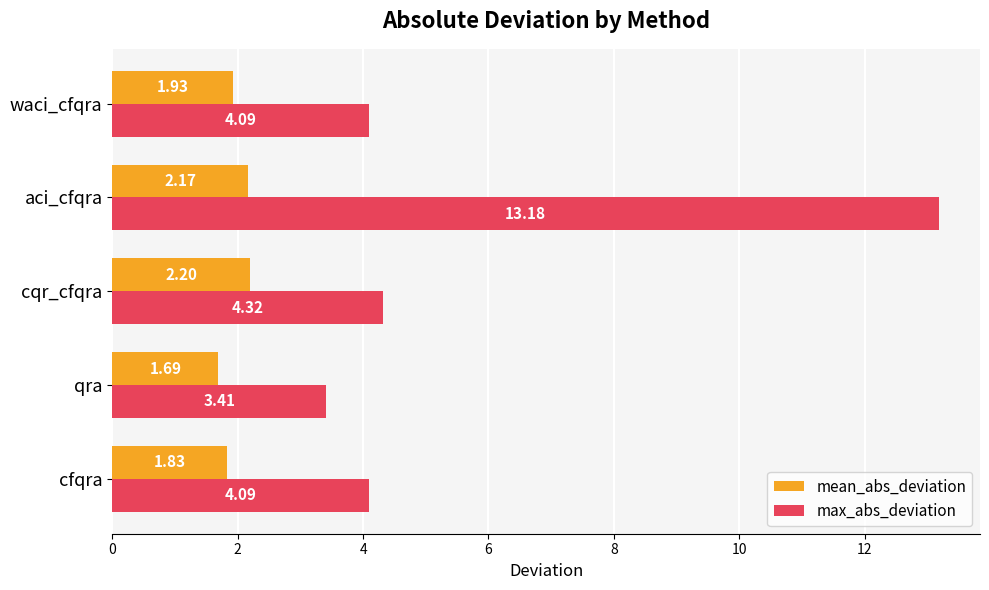

Between qra and cqr_cfqra, which series saw the biggest shift?

max_abs_deviation